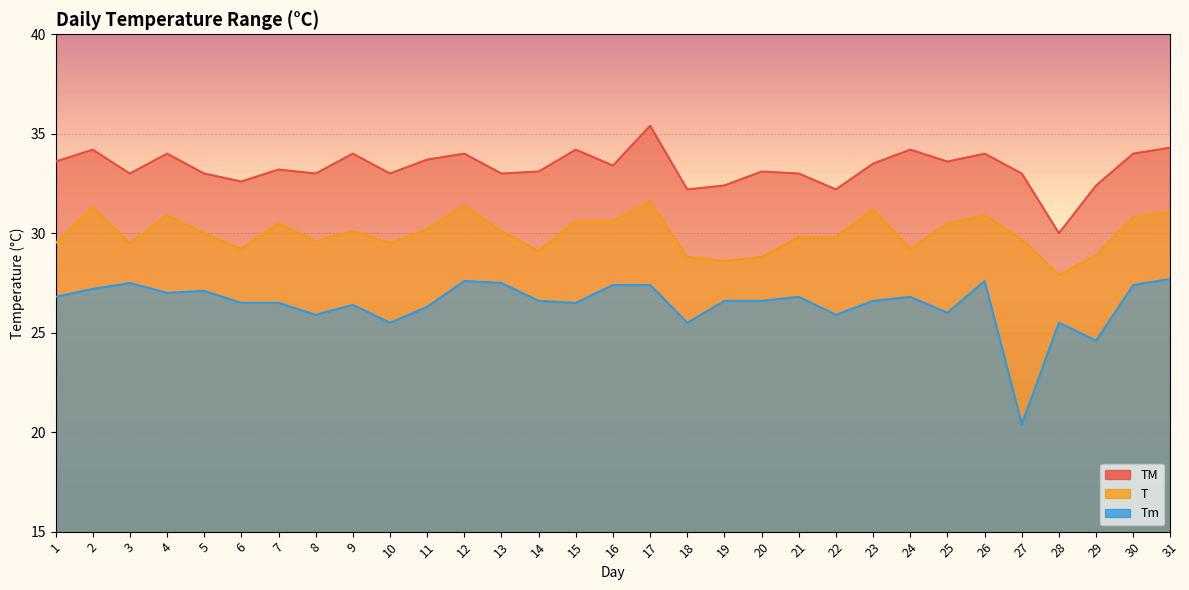

At 23, list the series in order from largest to smallest.

TM, T, Tm